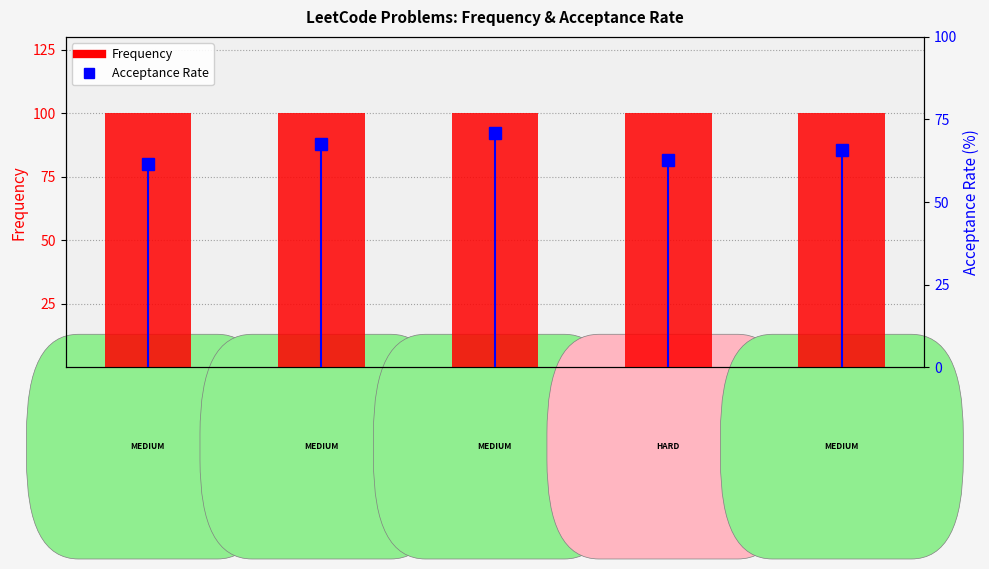

Does the chart contain stacked bars?

No